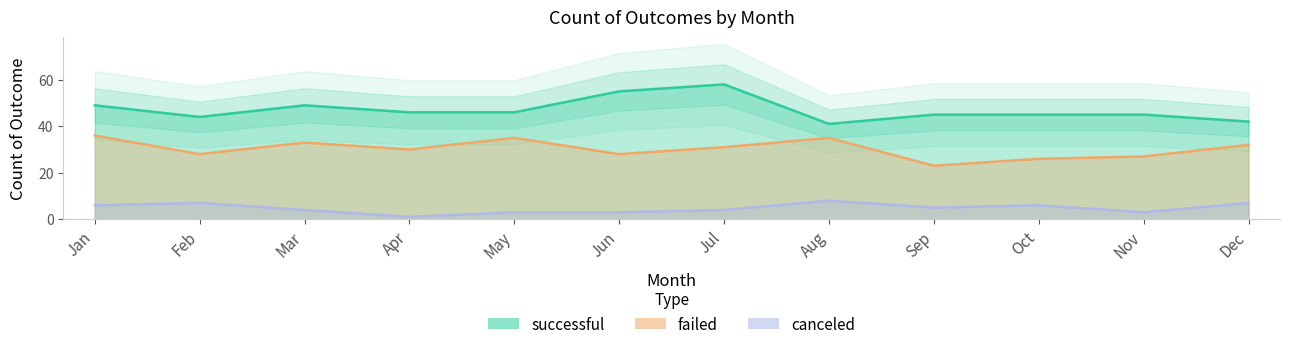

Rank the series by their average value, from lowest to highest.

canceled, failed, successful